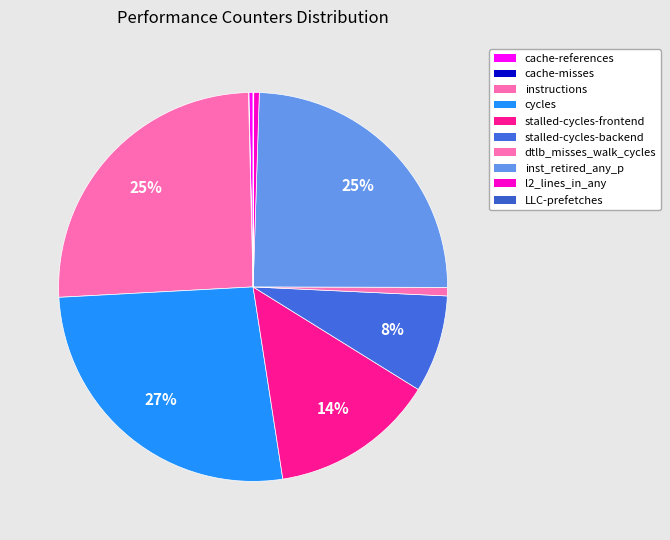

Is it true that cycles is 34% of the pie?

False